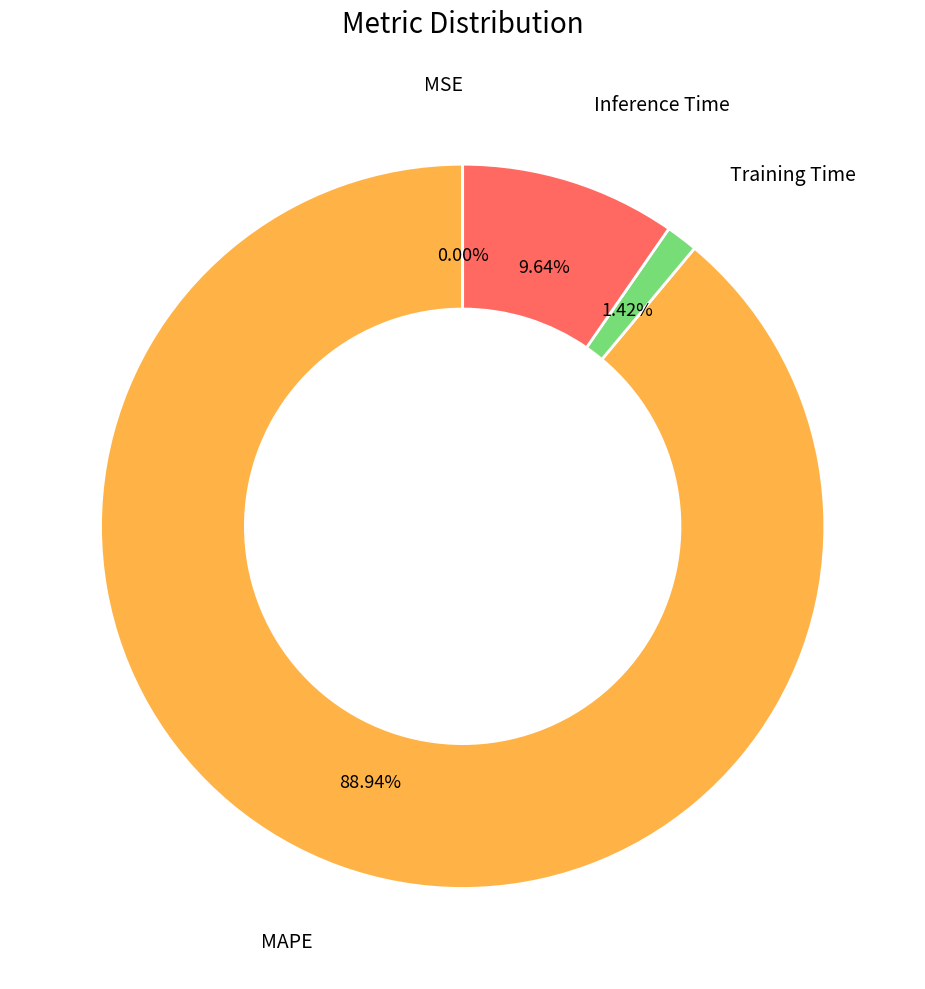

Does any single category account for the majority?

Yes